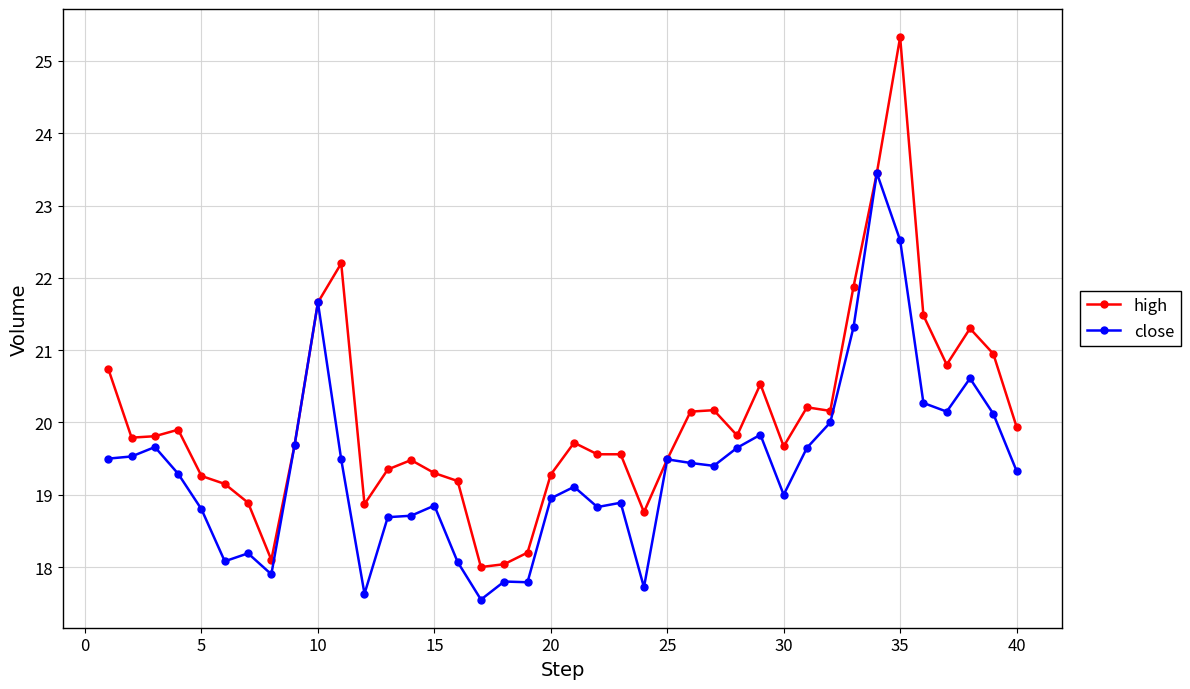

How many values in the high series are below 19?

7